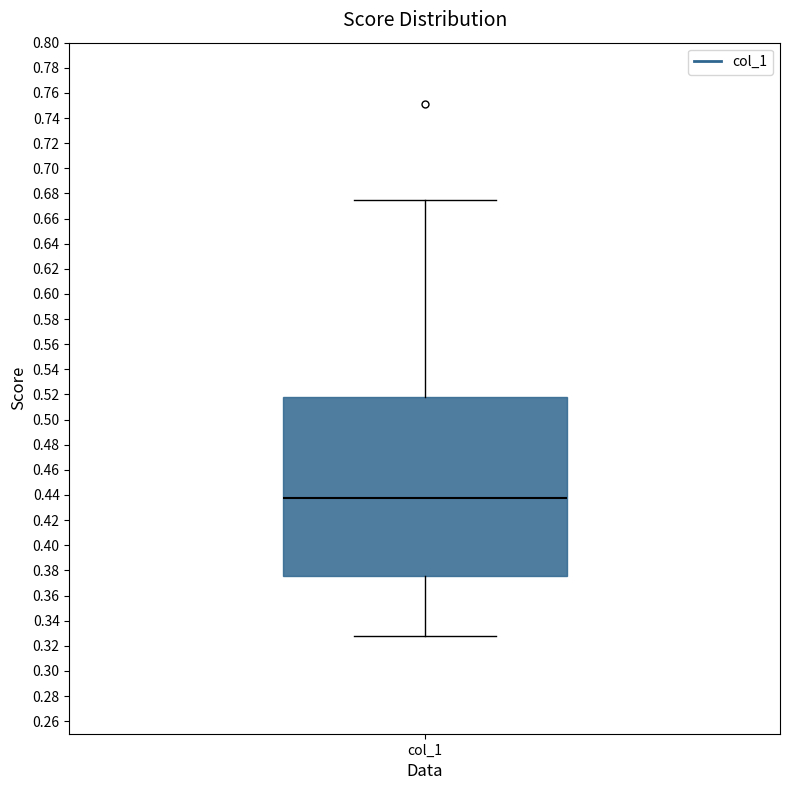

Read this box plot against the y-axis: the position of the median line, the range covered by the box, and the ends of both whiskers. The values are not printed on the chart, so give them approximately, as read against the axis.

median 0.438, box 0.376 to 0.518, whiskers 0.328 to 0.674